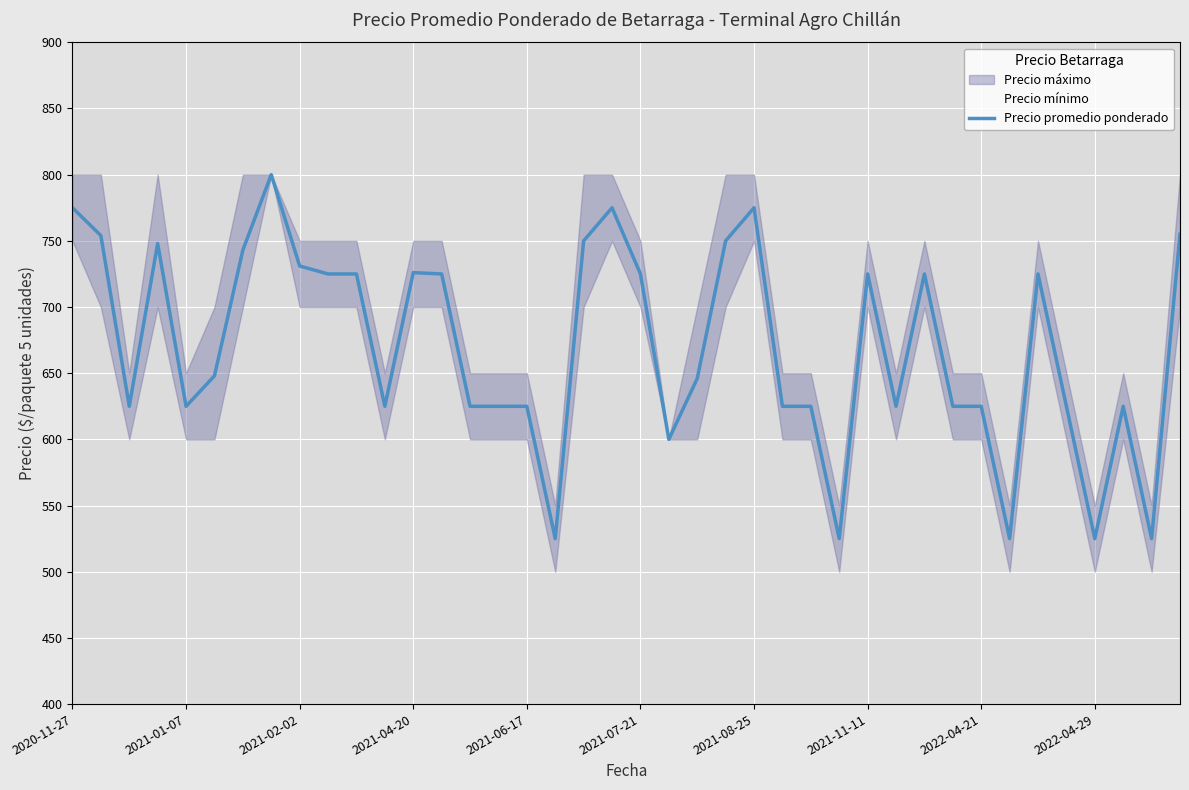

What is the minimum value for Precio promedio ponderado?

525